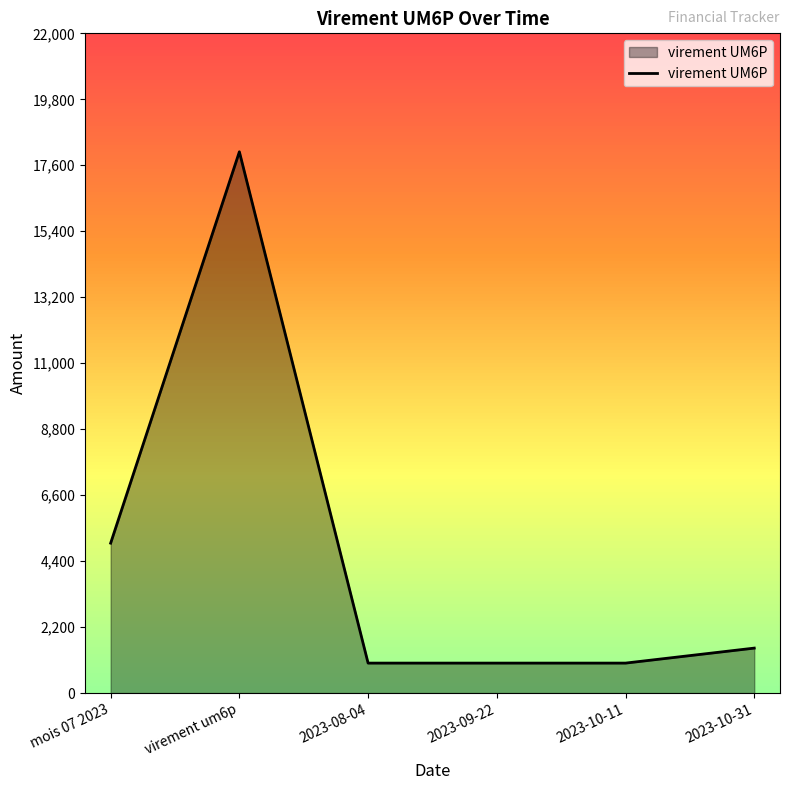

Reading left to right, transcribe all the data shown in this chart.

mois 07 2023=5000	virement um6p=18050	2023-08-04=1000	2023-09-22=1000	2023-10-11=1000	2023-10-31=1500